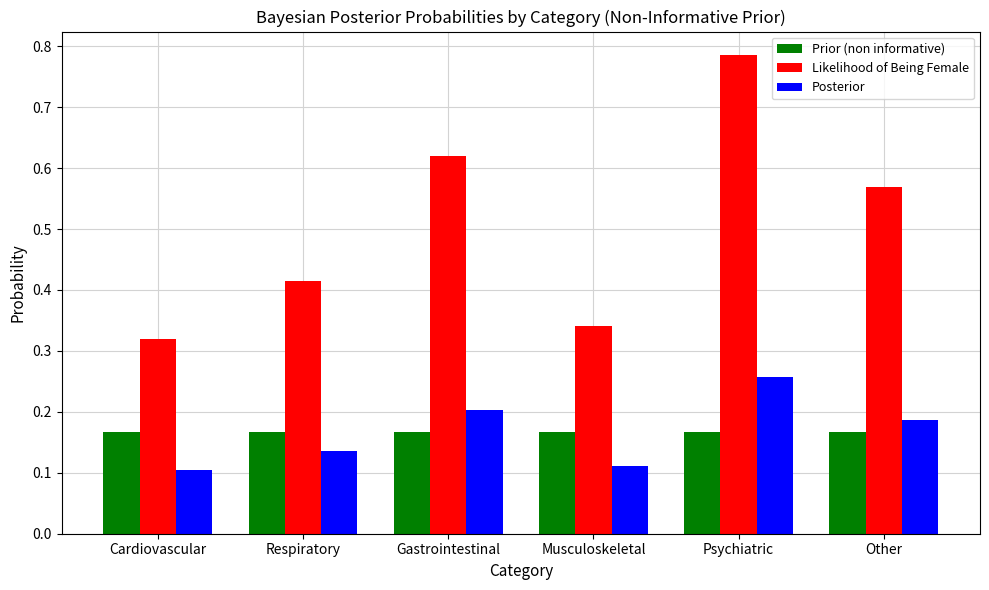

The Posterior series shows 0.2 at Cardiovascular. True or false?

False